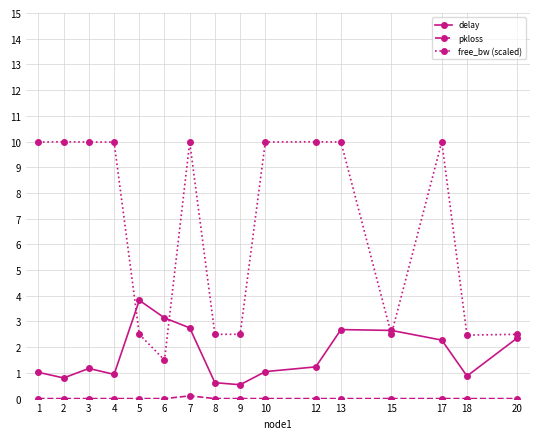

Which series has the widest spread of values?

free_bw (scaled)